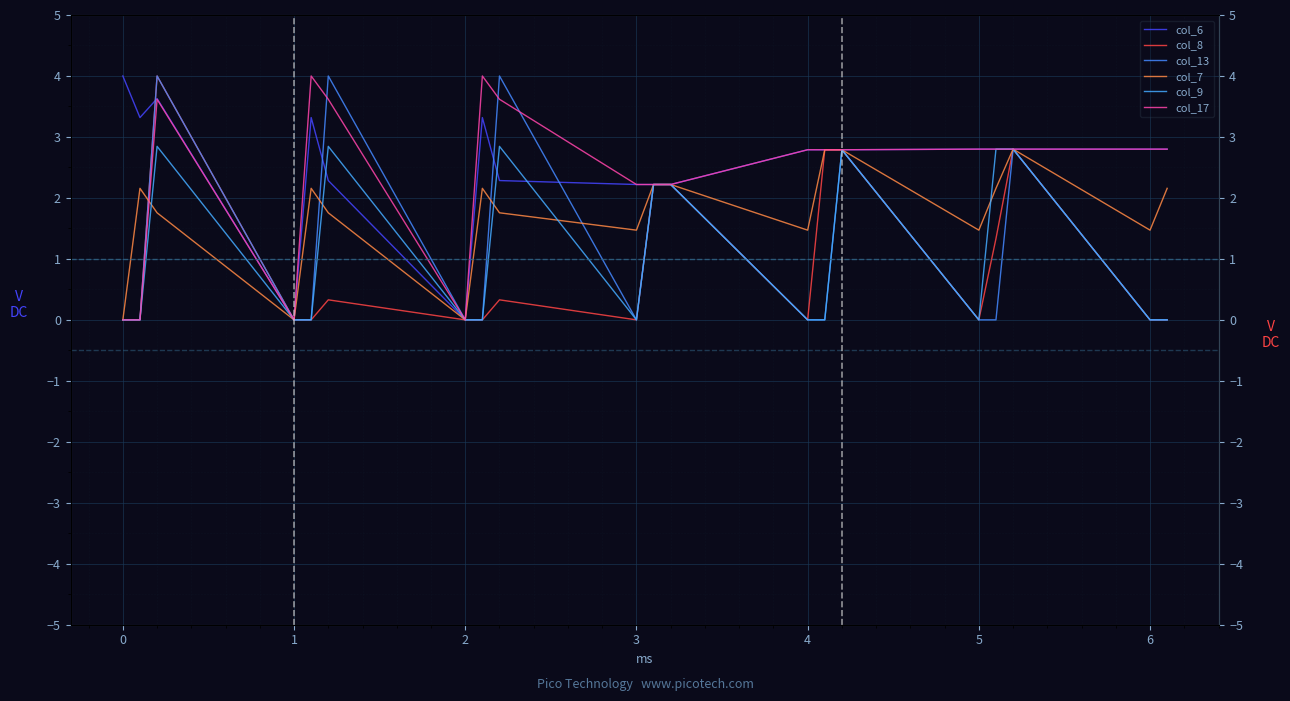

What are all the series names shown in the legend?

col_6, col_8, col_13, col_7, col_9, col_17